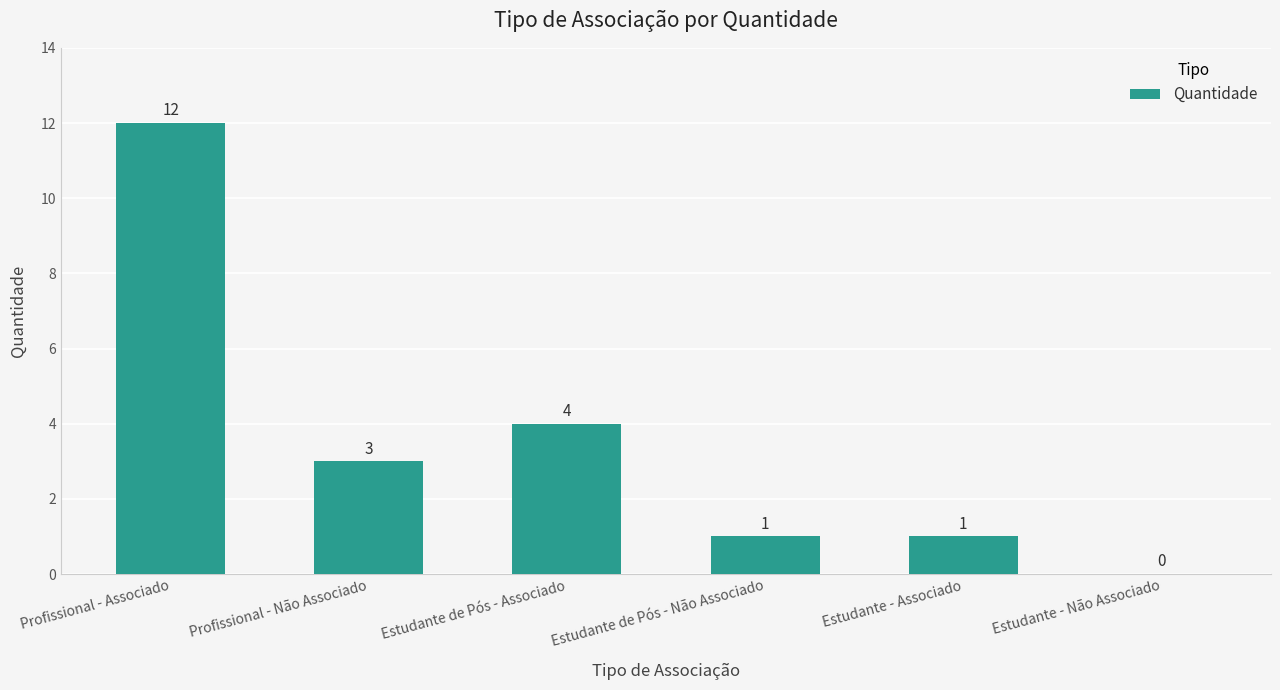

What is the maximum value shown in the chart?

12